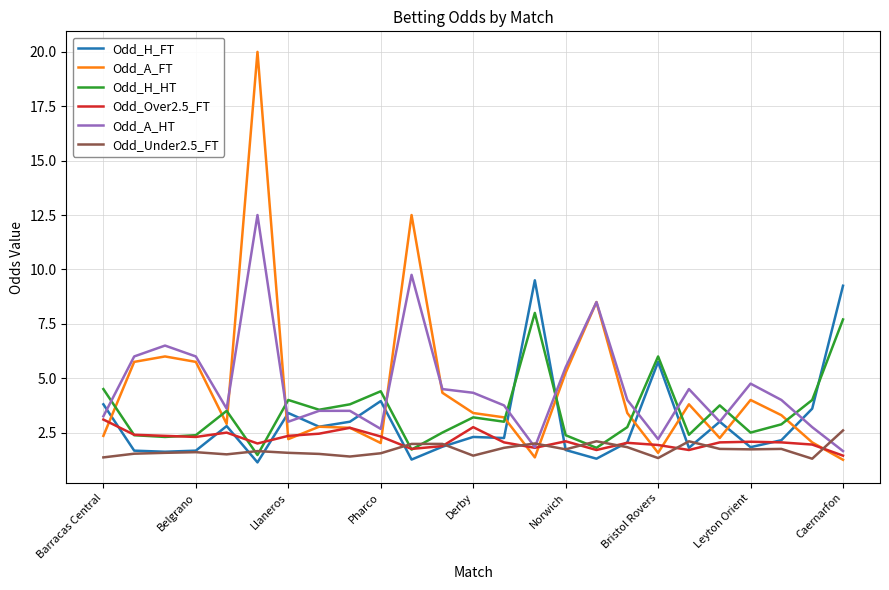

What is the greatest value displayed?

20.0